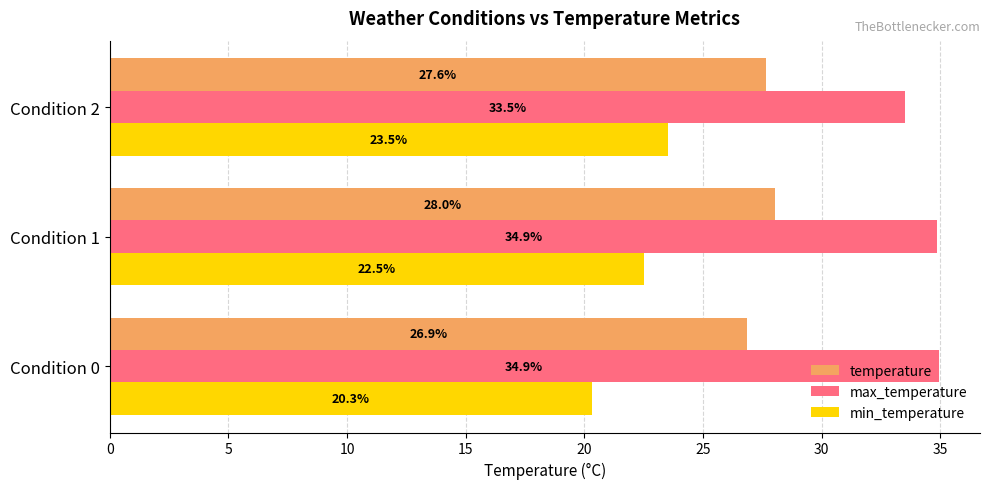

Rank the series by their maximum value, from lowest to highest.

min_temperature, temperature, max_temperature